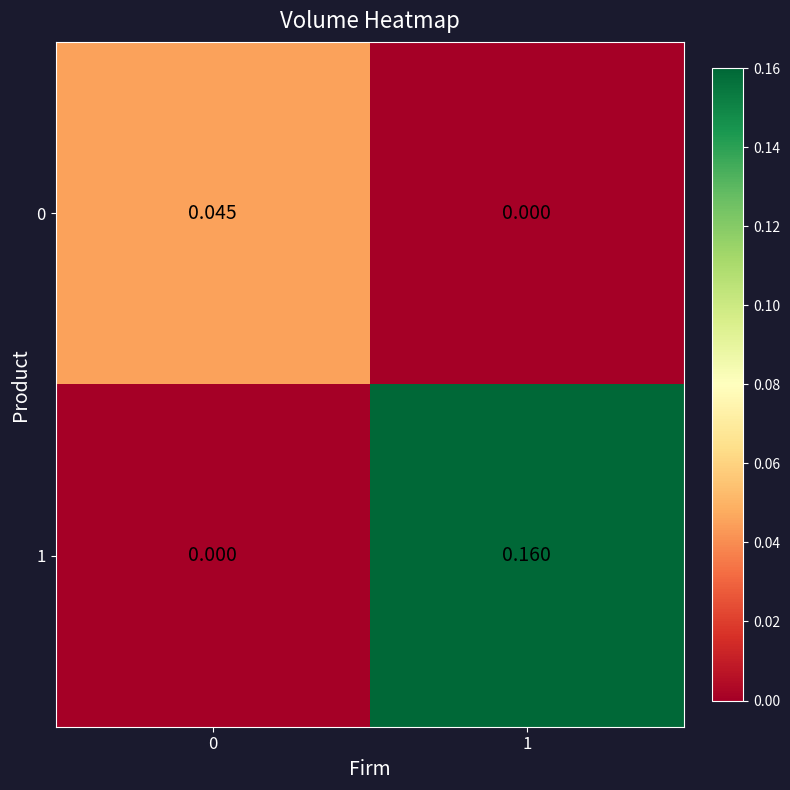

Count the number of categories in the chart.

2